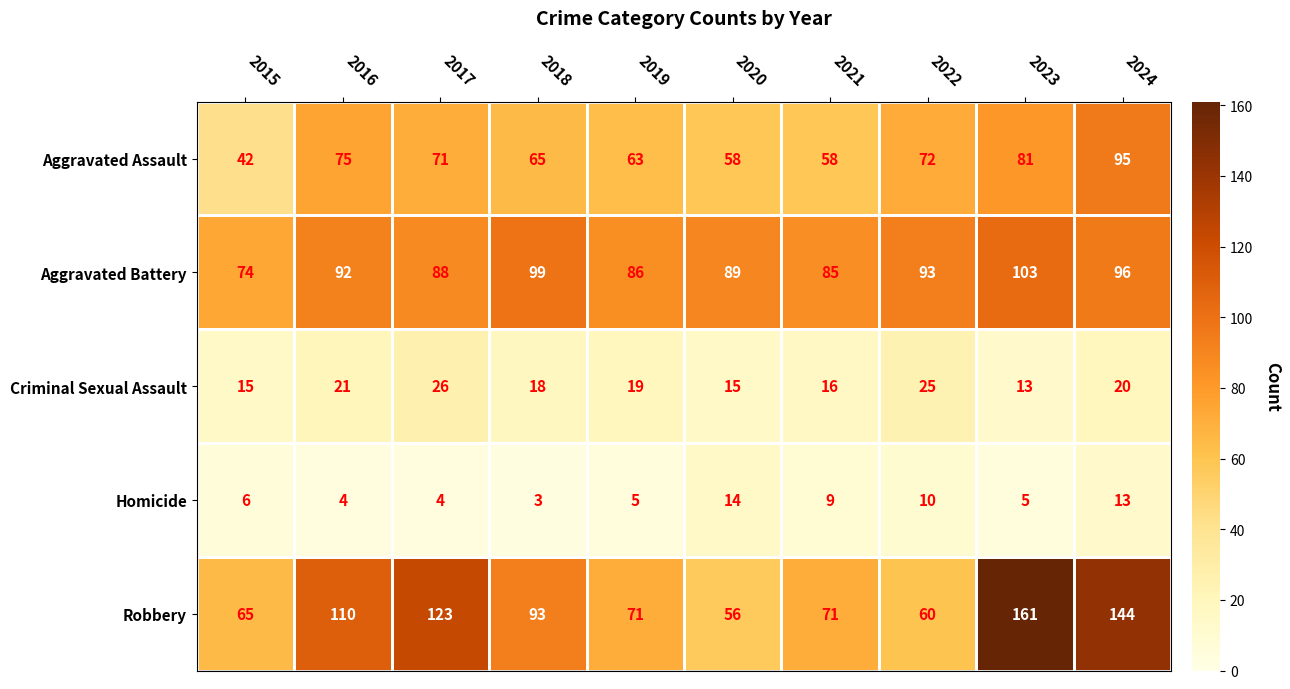

Count the number of categories in the chart.

10